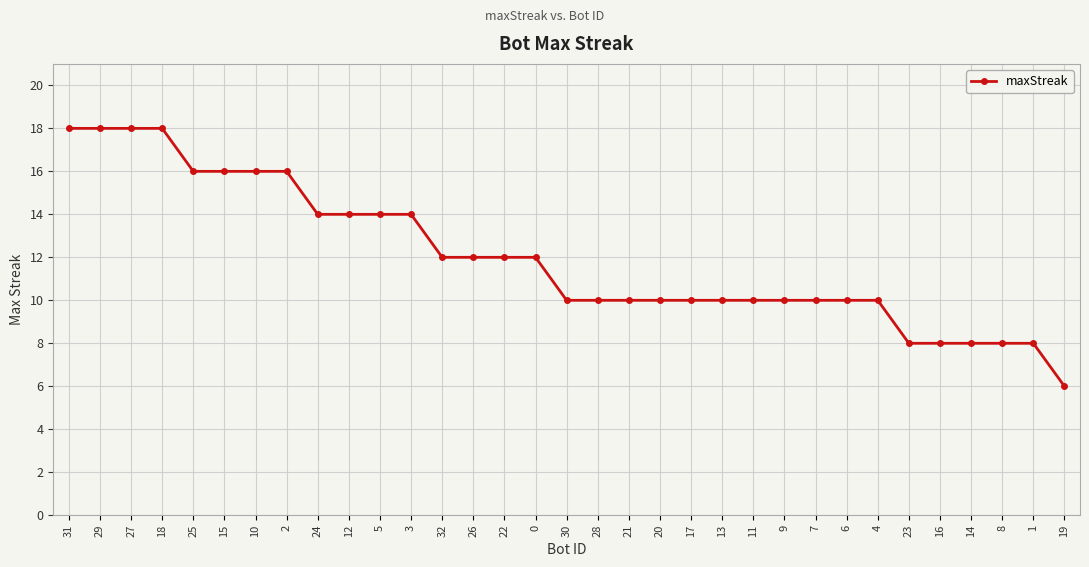

Where does the data first go above 10?

31